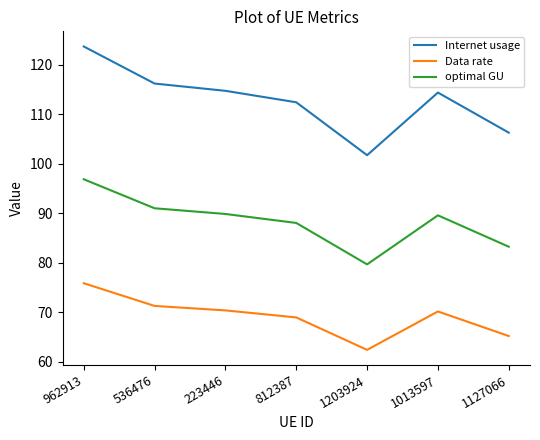

True or false: optimal GU and Internet usage cross at least once.

False